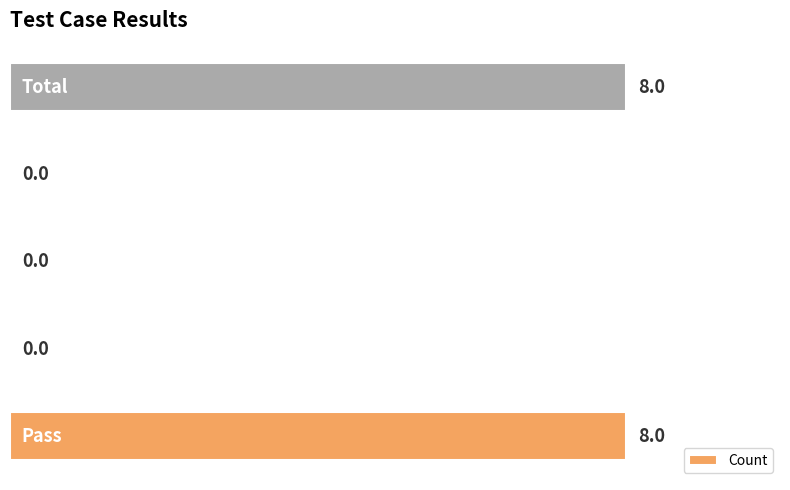

What is the greatest value displayed?

8